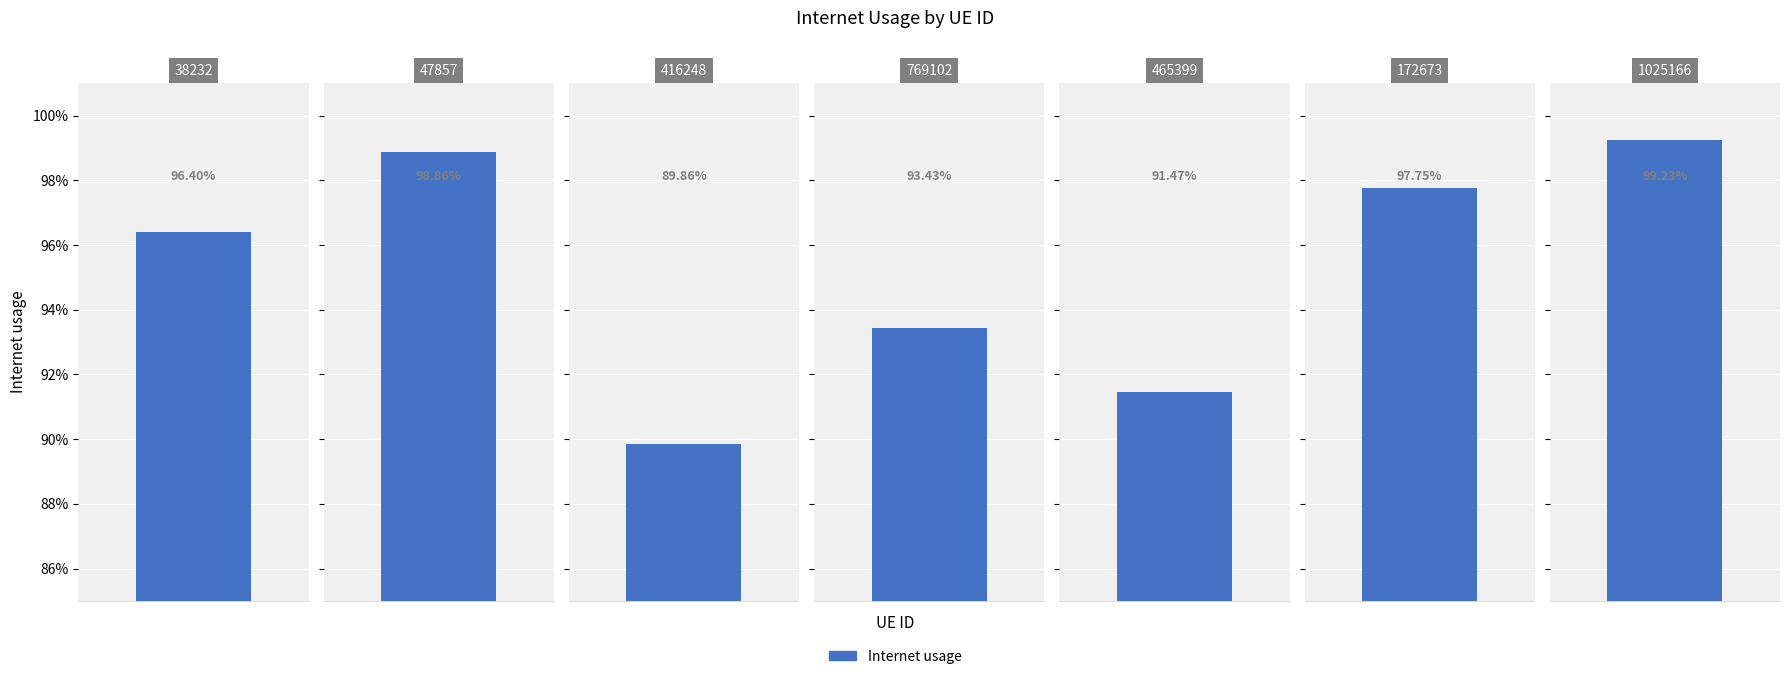

What is the value of the 5th bar from the left?

0.9